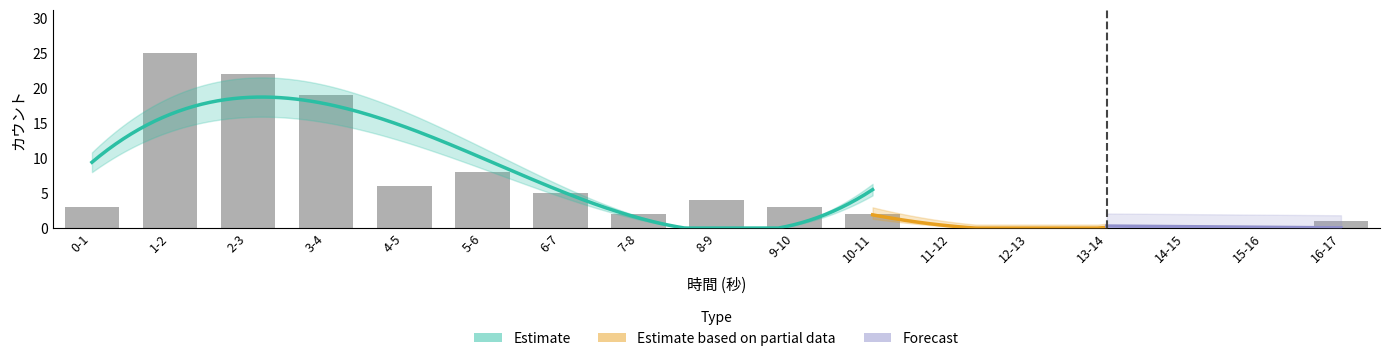

What is the difference between the maximum and minimum values?

25